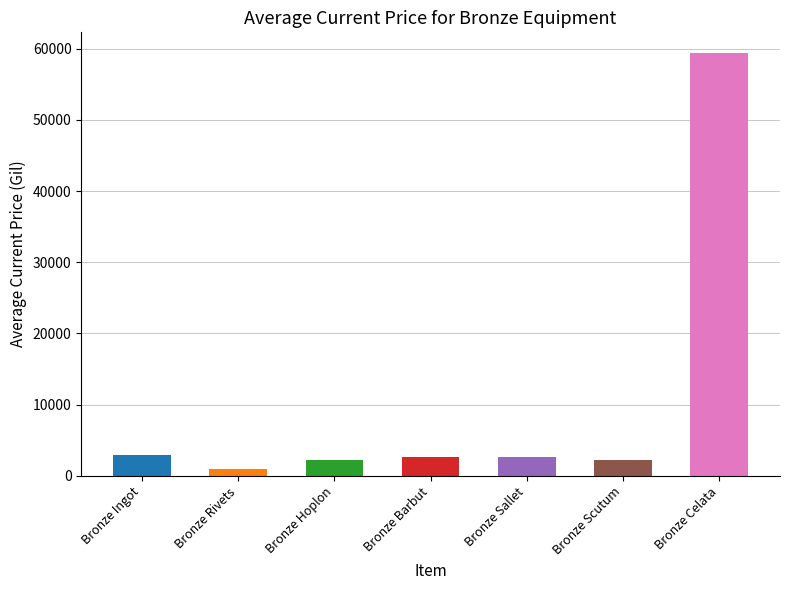

The chart shows a value of 826.2 at Bronze Ingot. True or false?

False